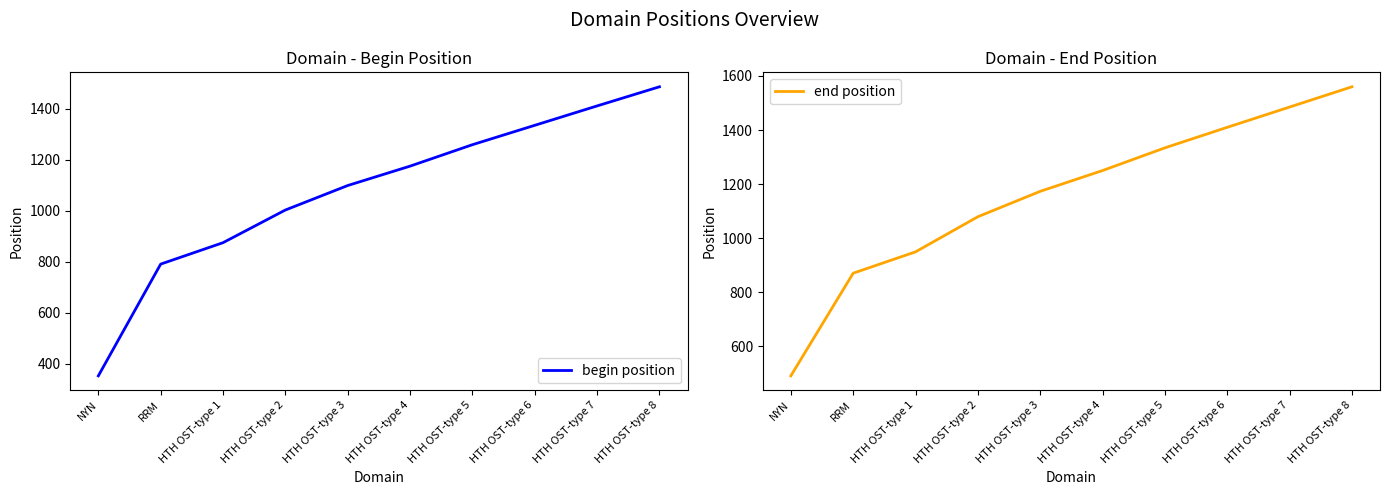

Is the value of begin position at HTH OST-type 1 greater than the value of end position at NYN?

Yes